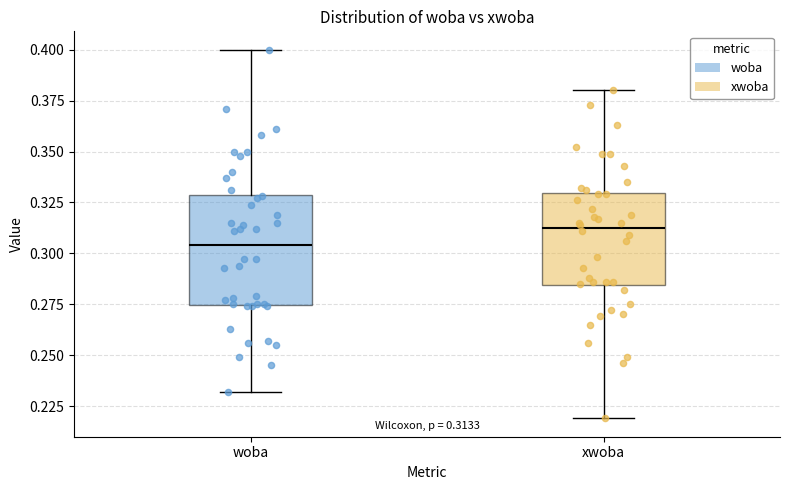

Which box is the tallest, from its lower edge to its upper edge?

woba